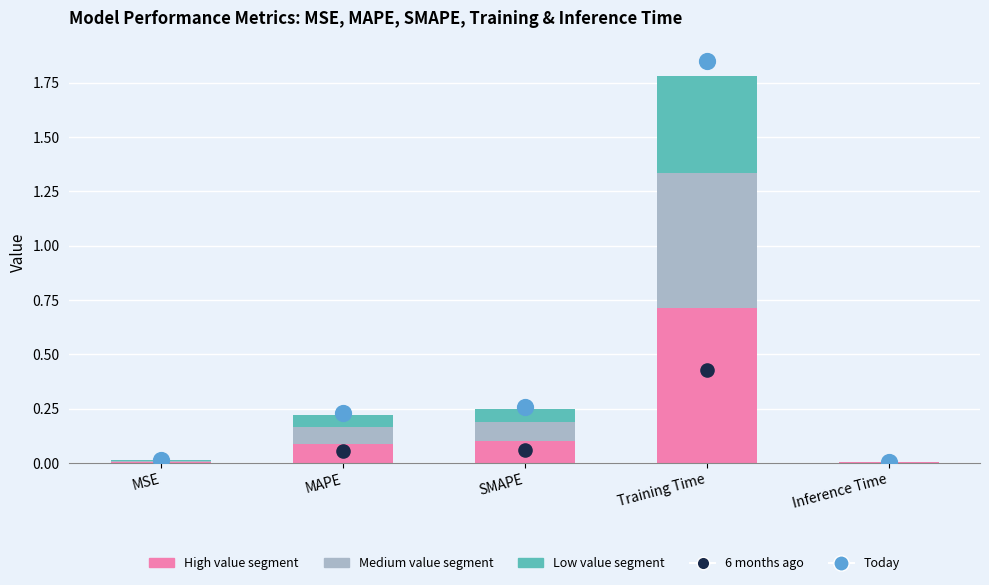

Which series reaches the maximum Y coordinate?

High value segment